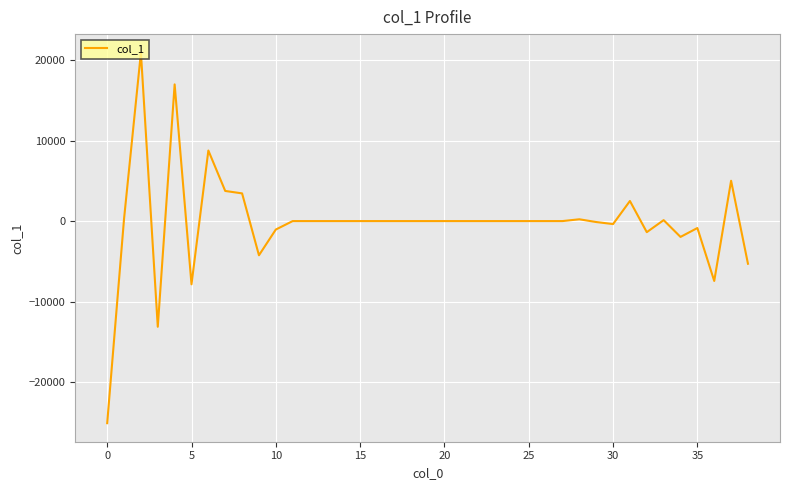

What is the difference between the maximum and minimum values?

46008.6